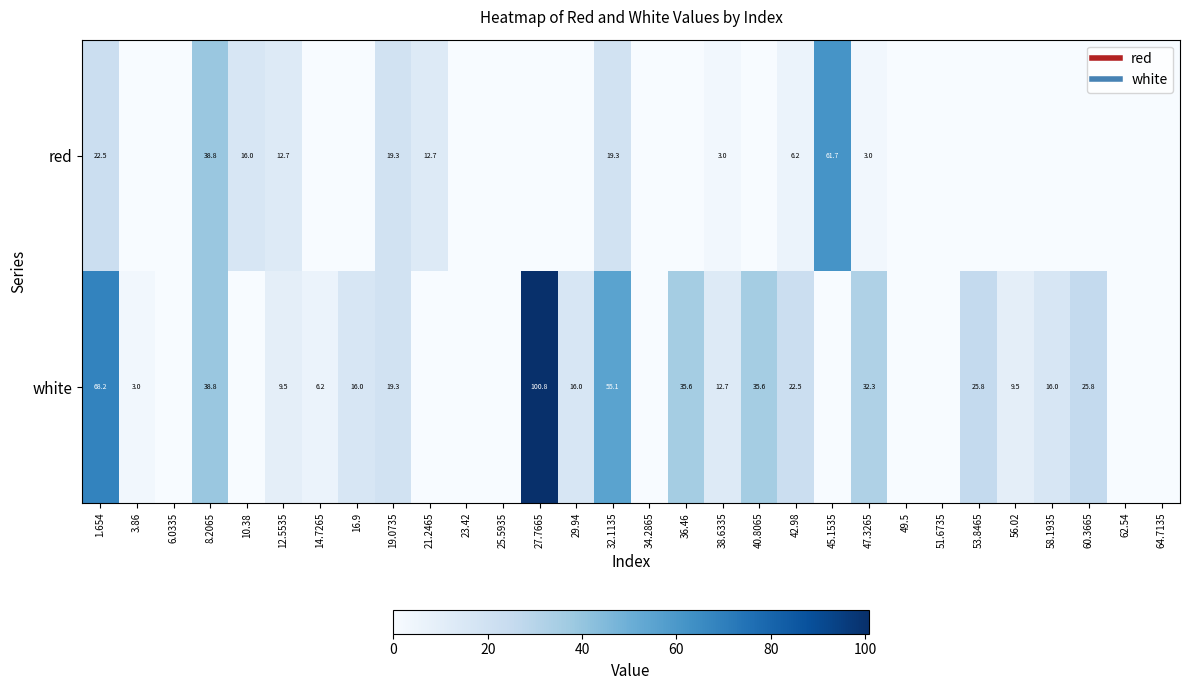

Which series has the largest range (max minus min)?

white